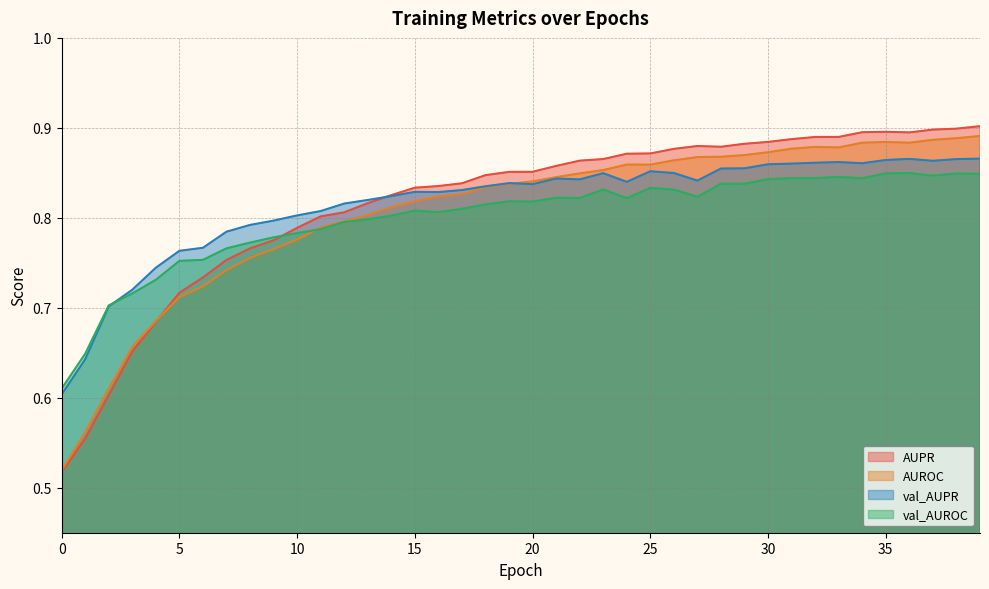

True or false: AUPR has a value of 0.2 at 20.

False